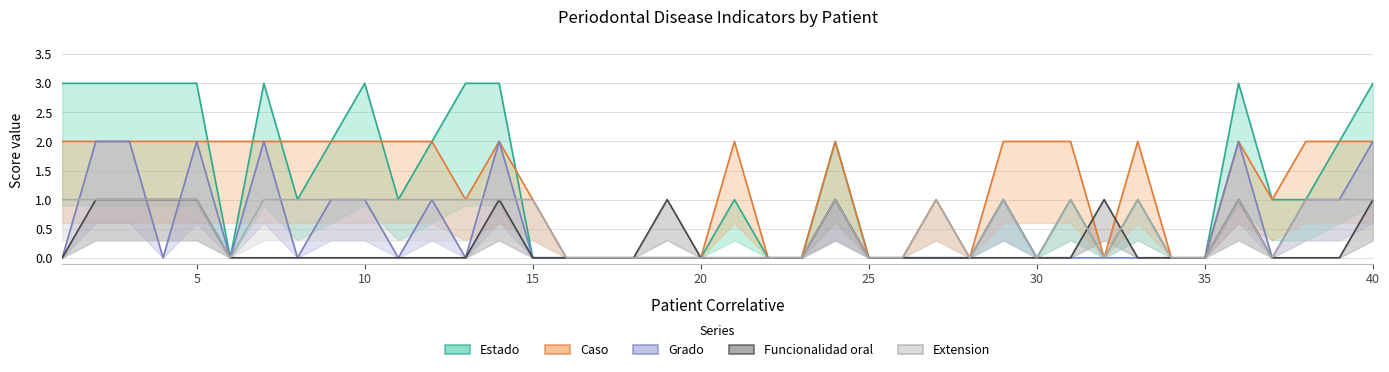

What are all the series names shown in the legend?

Estado, Caso, Grado, Funcionalidad oral, Extension